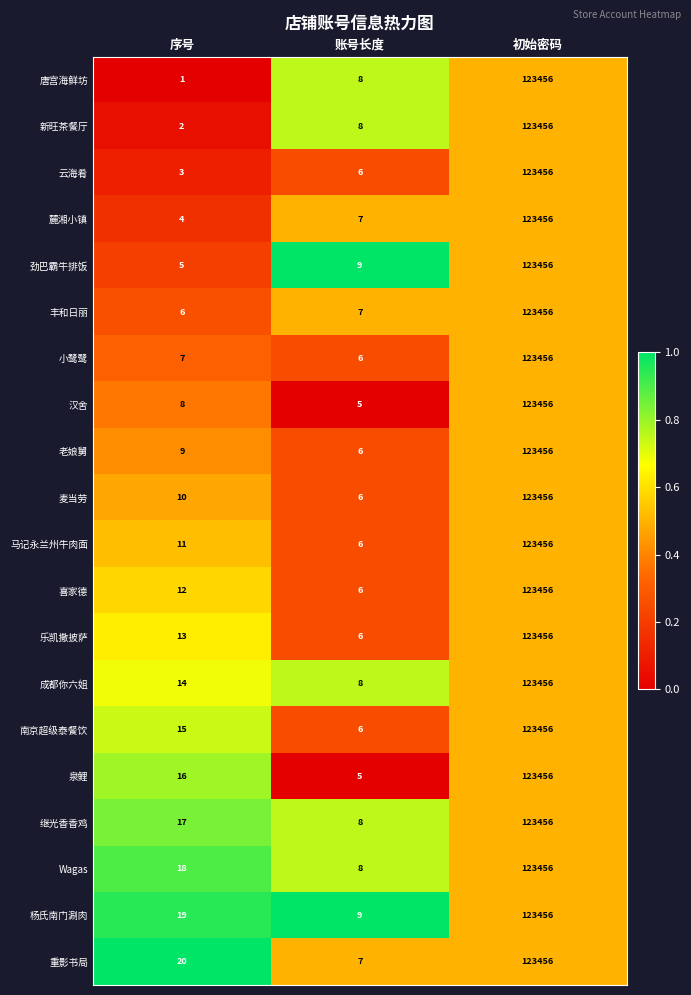

What is the total value across all series at 初始密码?

2469120